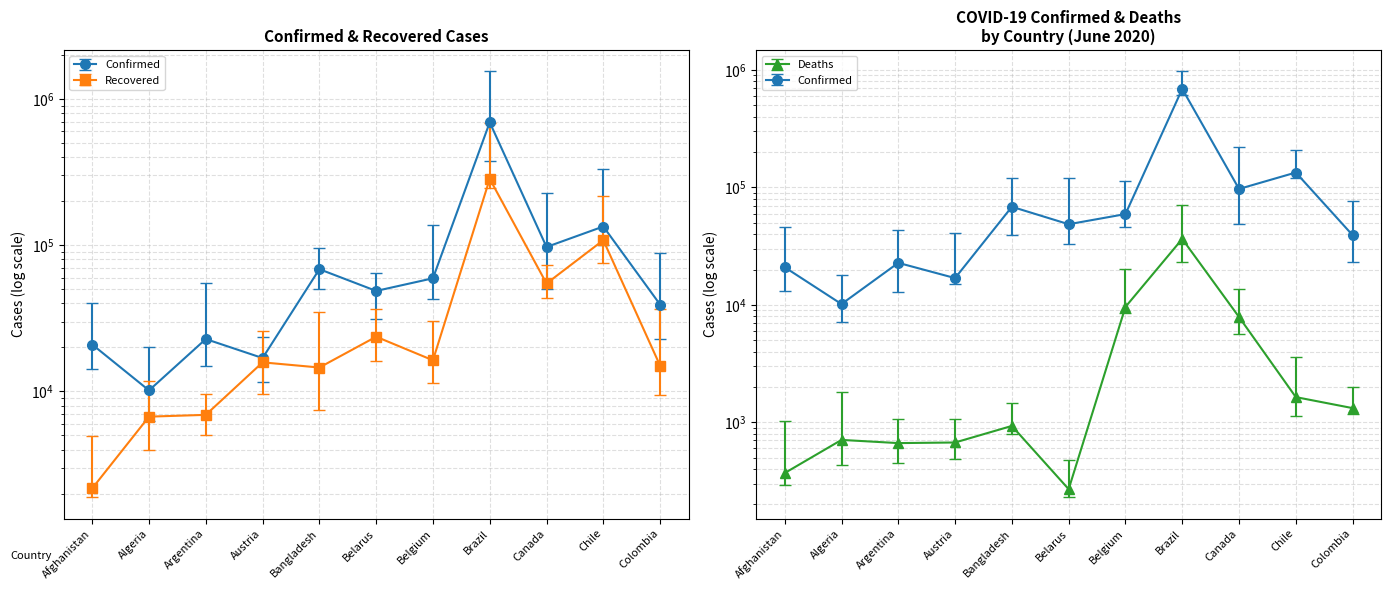

Between Colombia and Belgium, which is larger?

Belgium